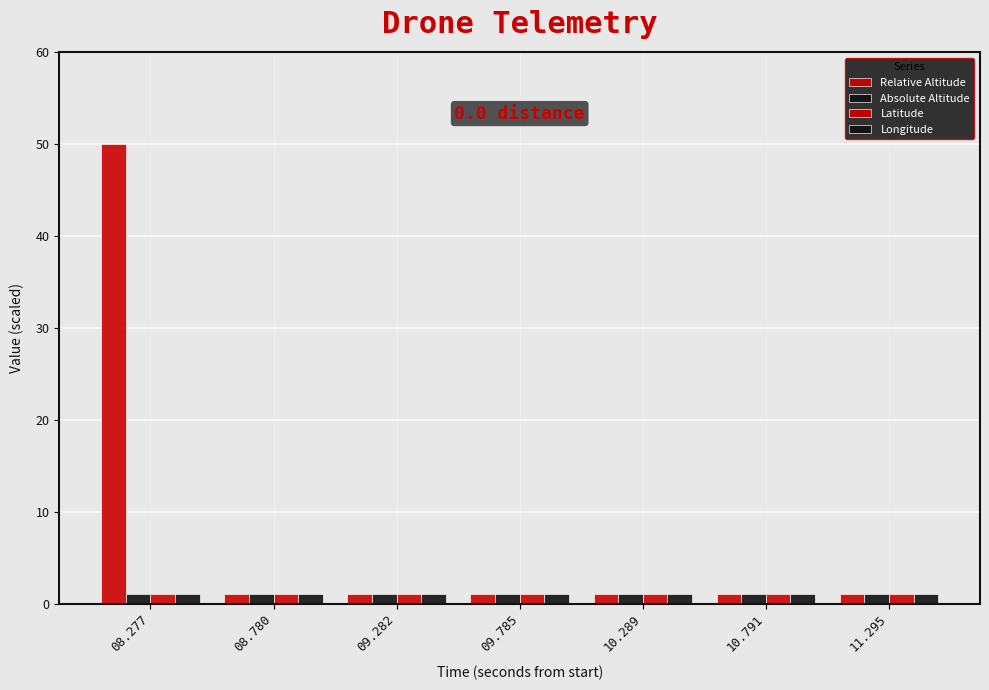

Count the number of categories in the chart.

7